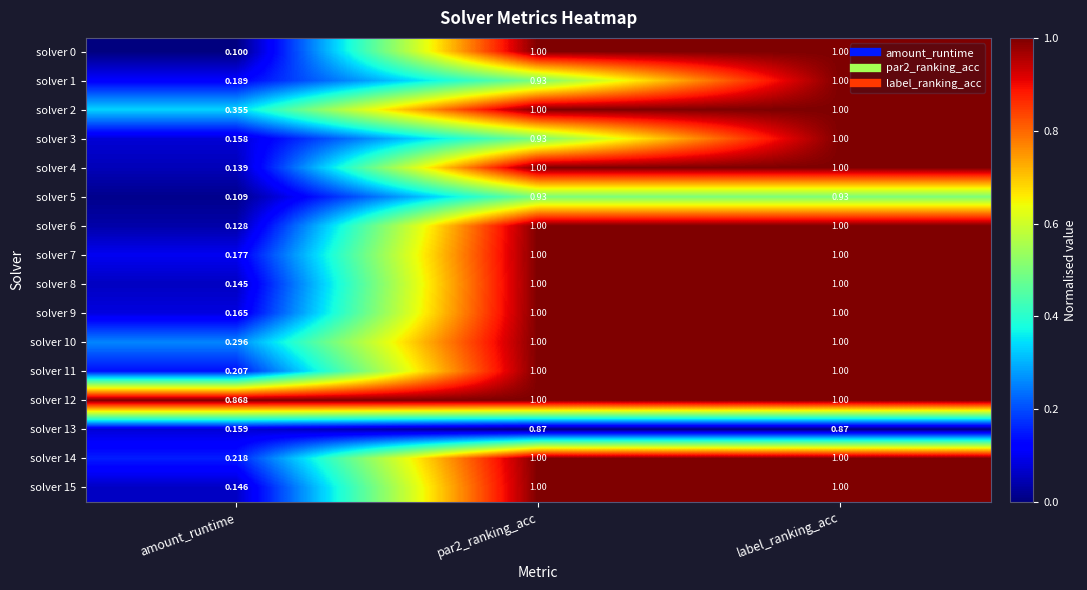

At which label is solver 14 closest to 0?

amount_runtime